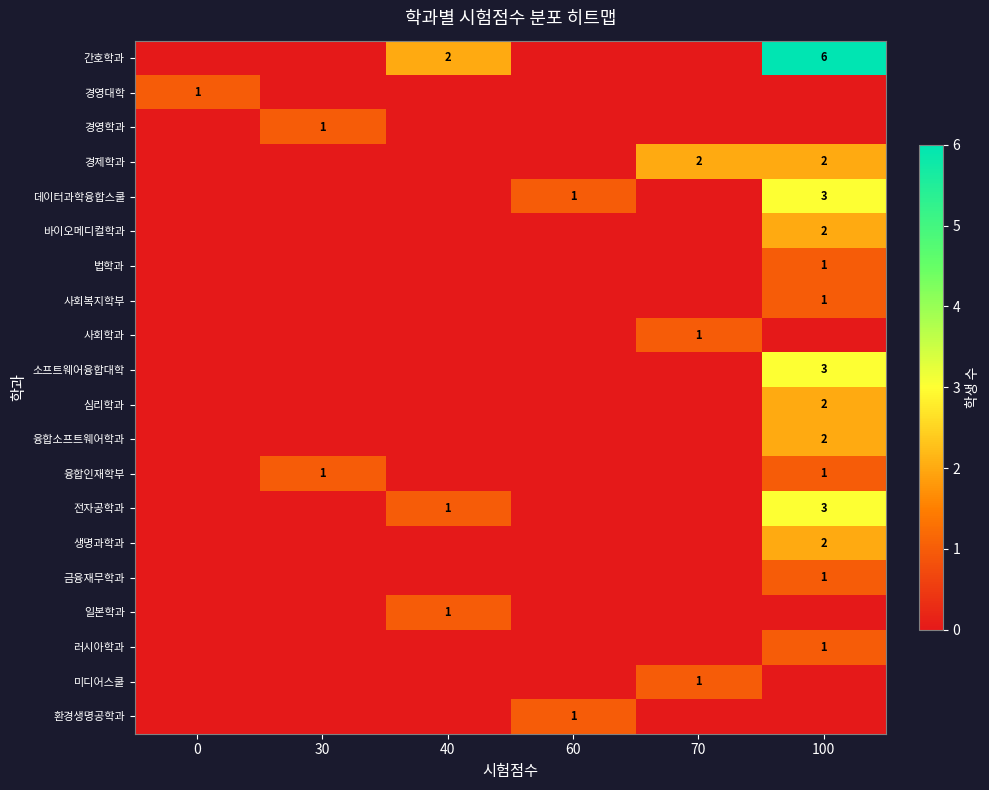

The 바이오메디컬학과 series shows 2 at 100. True or false?

True